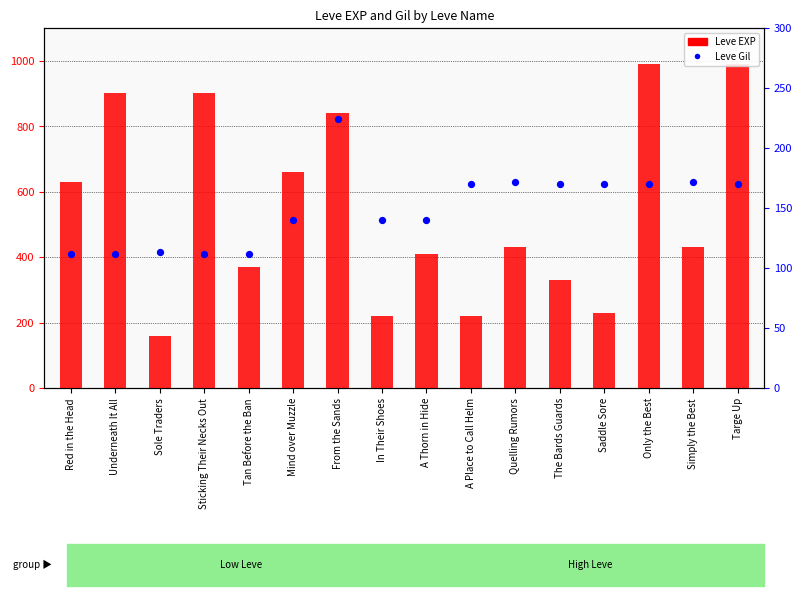

At which category is the sum across all series the highest?

Only the Best